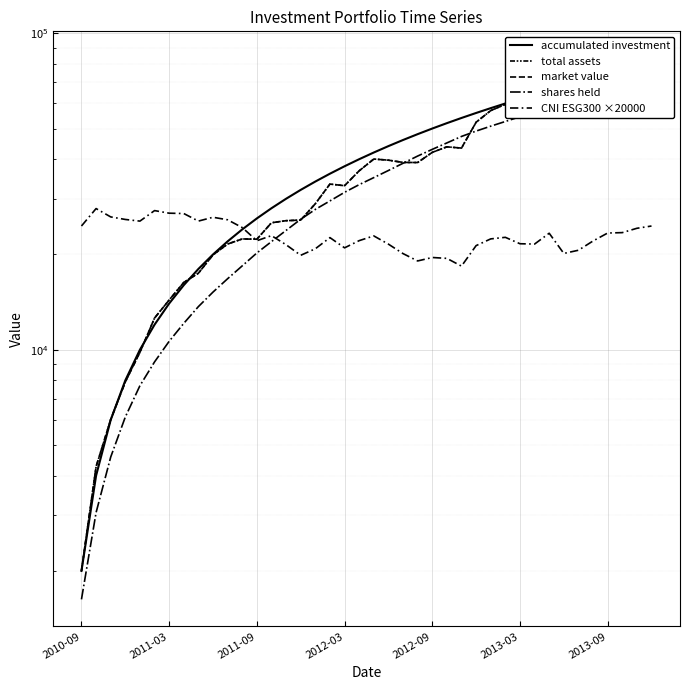

At which category is the sum across all series the highest?

39